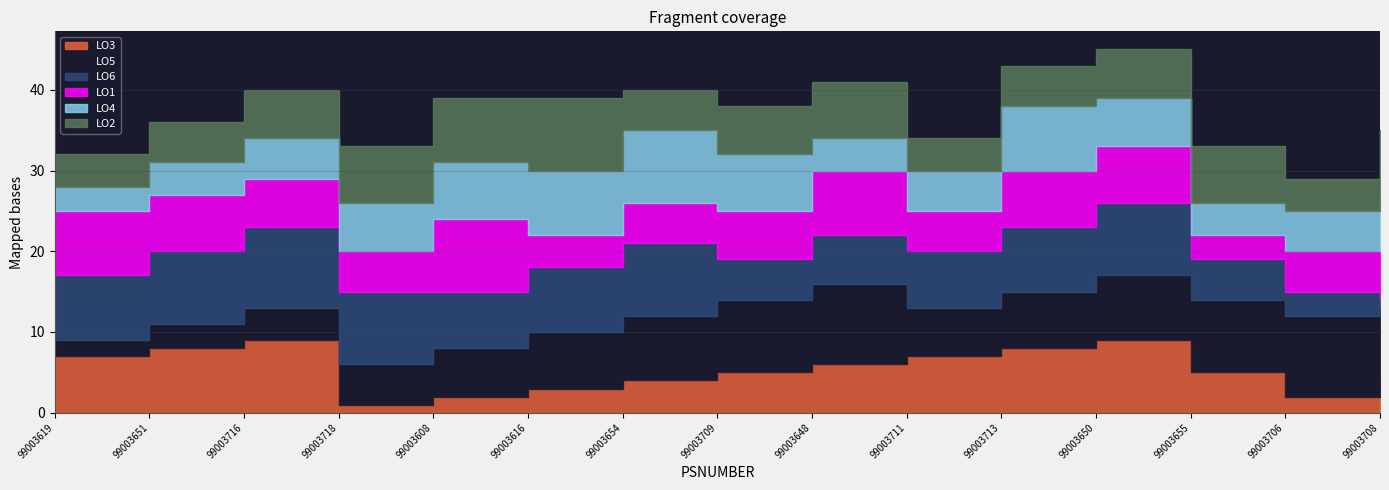

Where do LO3 and LO4 first cross each other?

99003716 and 99003718